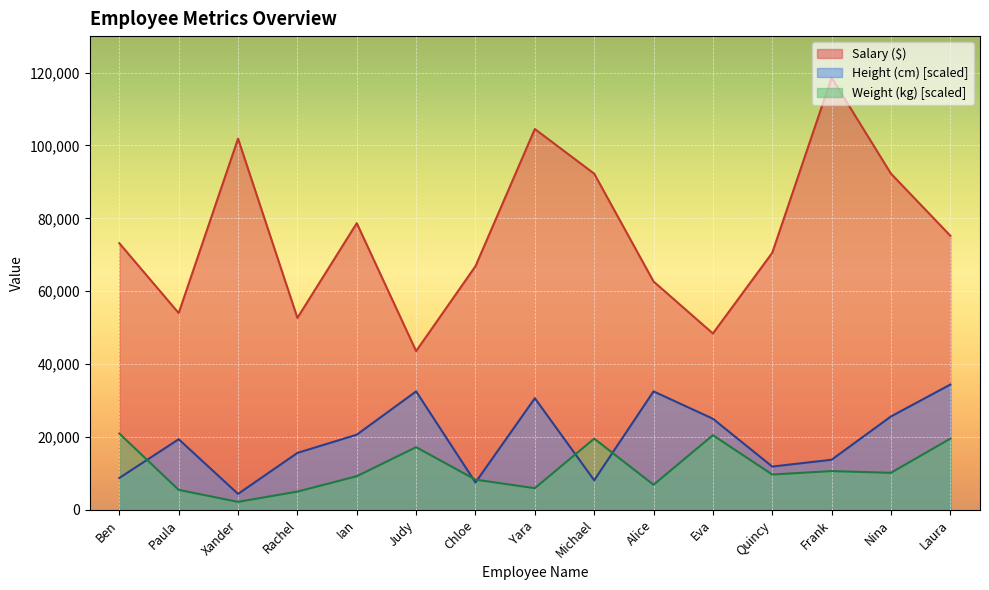

Reading left to right, extract all data points from this chart.

Salary ($): Ben=73159.0	Paula=53986.0	Xander=101858.0	Rachel=52666.0	Ian=78660.0	Judy=43561.0	Chloe=66854.0	Yara=104505.0	Michael=92251.0	Alice=62662.0	Eva=48392.0	Quincy=70535.0	Frank=118603.0	Nina=92256.0	Laura=75222.0
Height (cm): Ben=8733.5	Paula=19364.5	Xander=4356.1	Rachel=15612.4	Ian=20615.2	Judy=32496.8	Chloe=7482.9	Yara=30620.8	Michael=8108.2	Alice=32496.8	Eva=24992.7	Quincy=11860.3	Frank=13736.4	Nina=25618.0	Laura=34372.9
Weight (kg): Ben=20938.5	Paula=5461.1	Xander=2178.1	Rachel=4992.1	Ian=9213.2	Judy=17186.5	Chloe=8275.2	Yara=5930.2	Michael=19531.5	Alice=6868.2	Eva=20469.5	Quincy=9682.2	Frank=10620.3	Nina=10151.3	Laura=19531.5